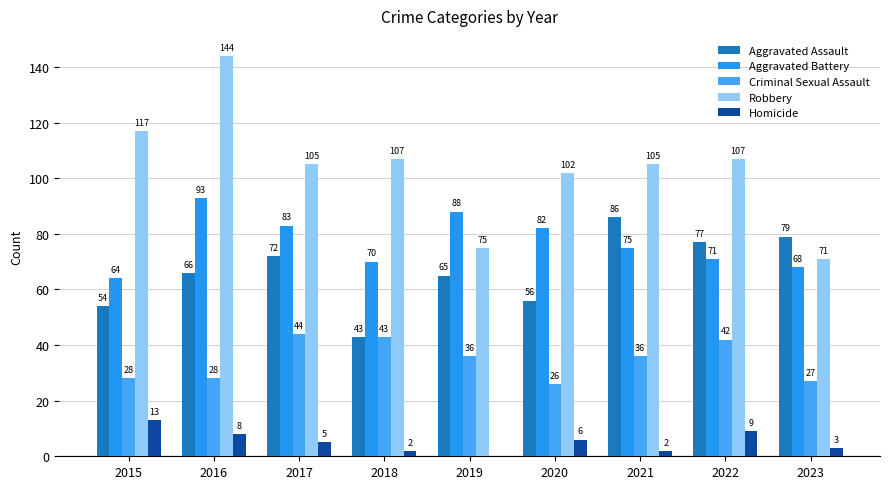

Does the chart contain stacked bars?

No